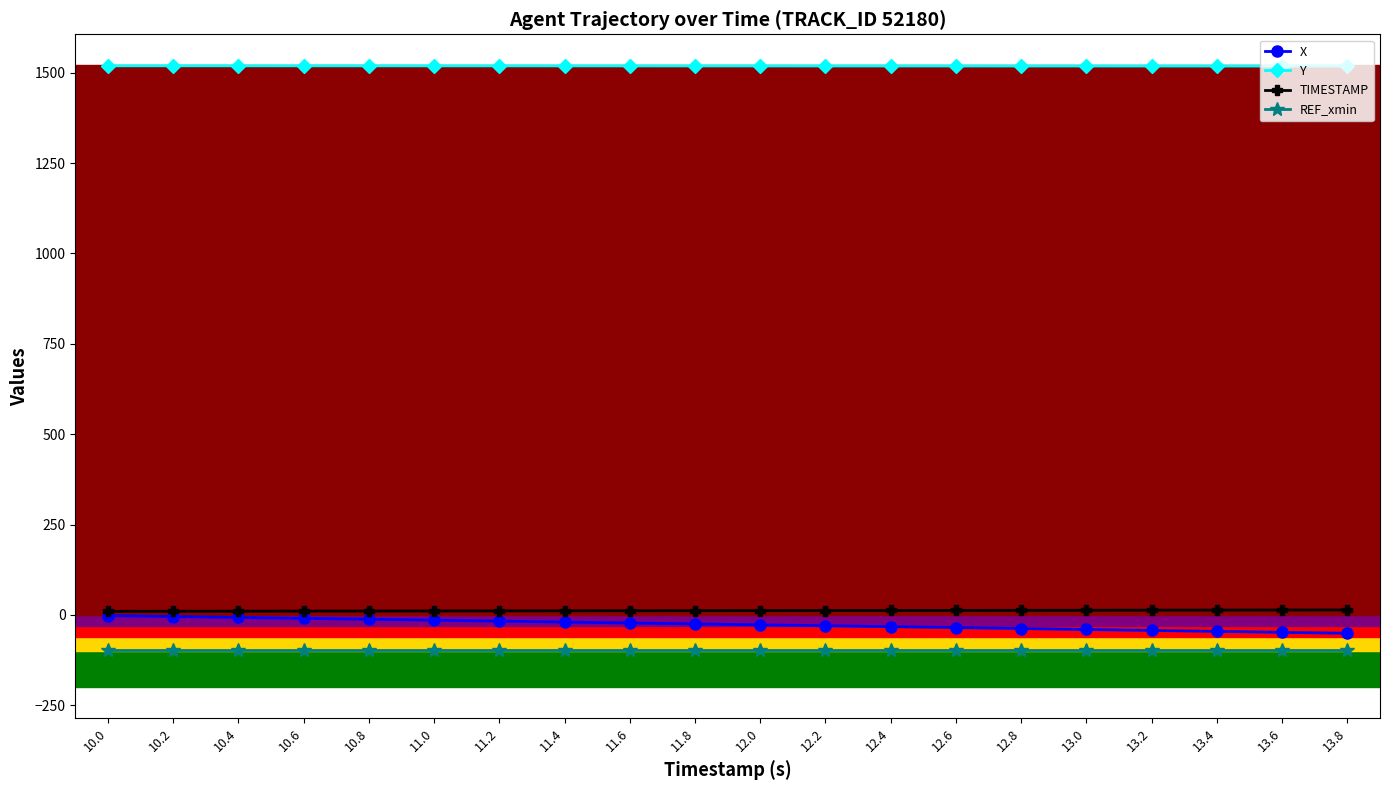

What position from the right is 12.8?

6